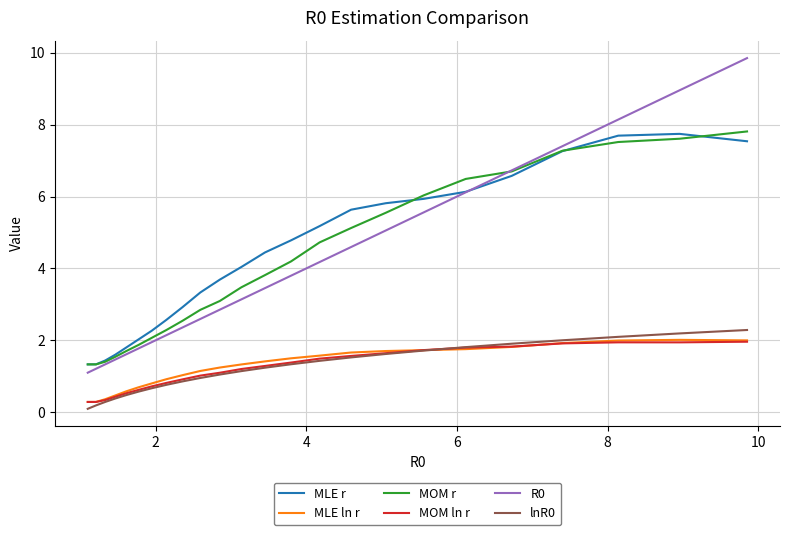

True or false: lnR0 and R0 intersect in this chart.

False